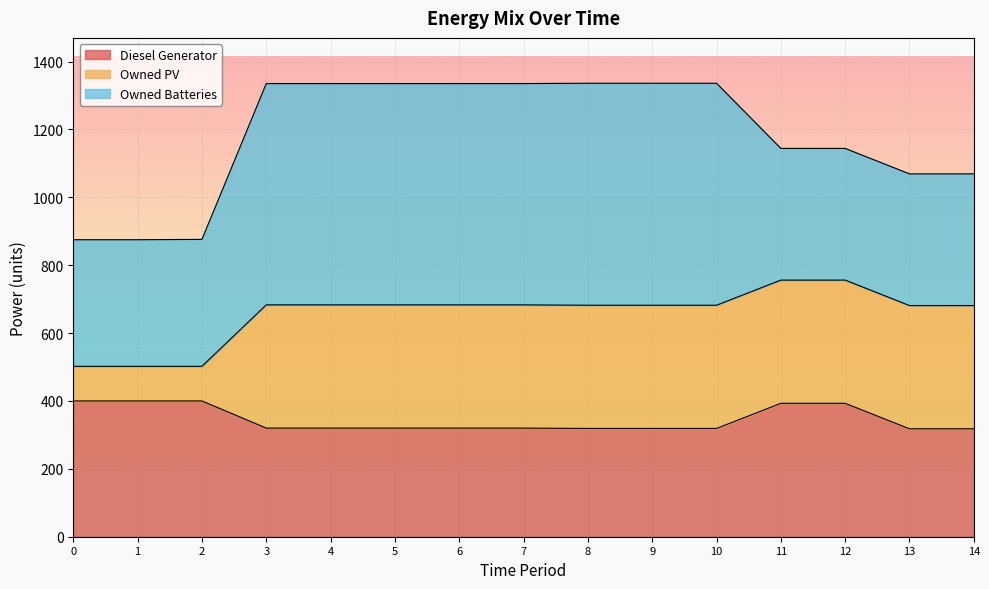

True or false: Diesel Generator has more than 1 points higher than both neighbors.

False